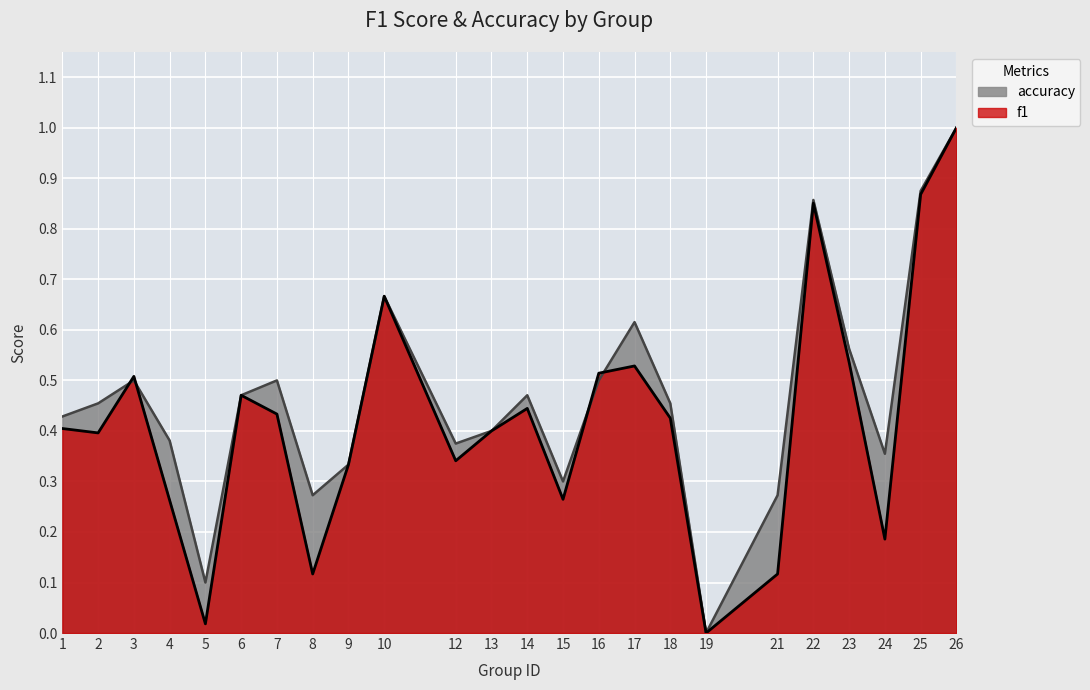

Is it true that accuracy equals 0.5 at 16?

True